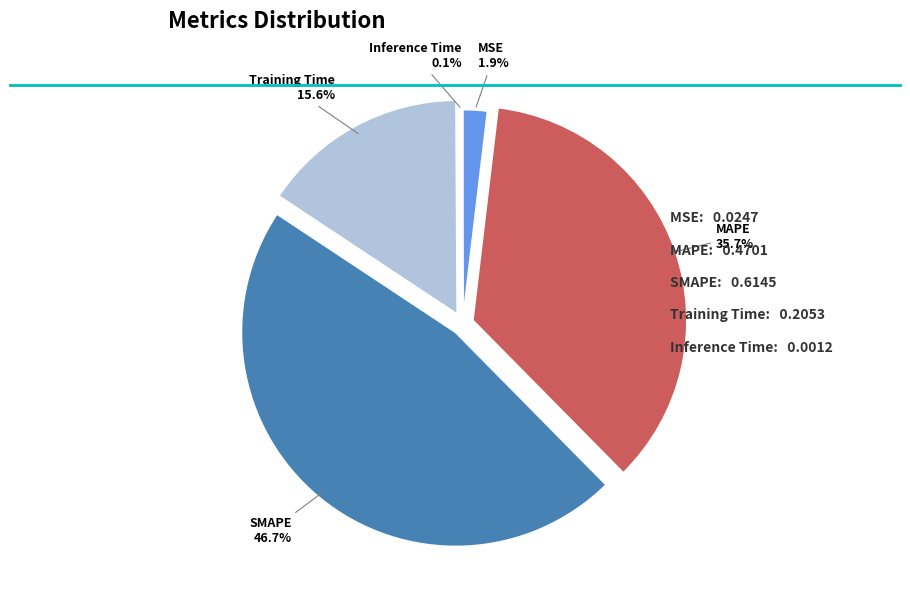

Between MSE and SMAPE, which is larger?

SMAPE